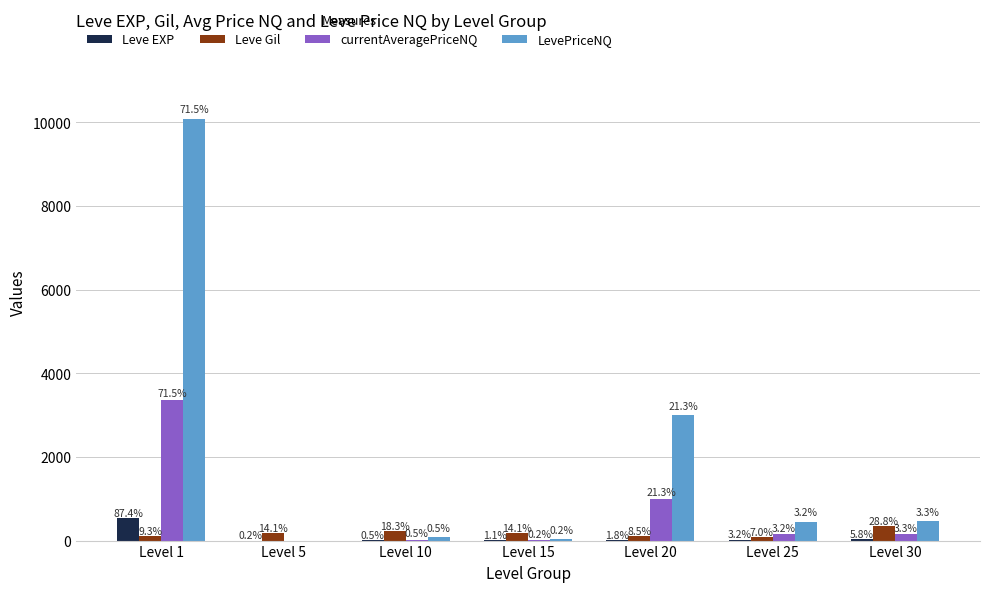

What are all the series names shown in the legend?

Leve EXP, Leve Gil, currentAveragePriceNQ, LevePriceNQ